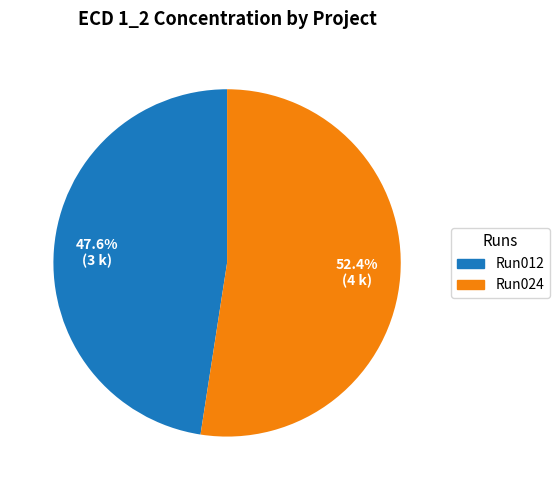

Rank the categories by value from lowest to highest.

Run012, Run024